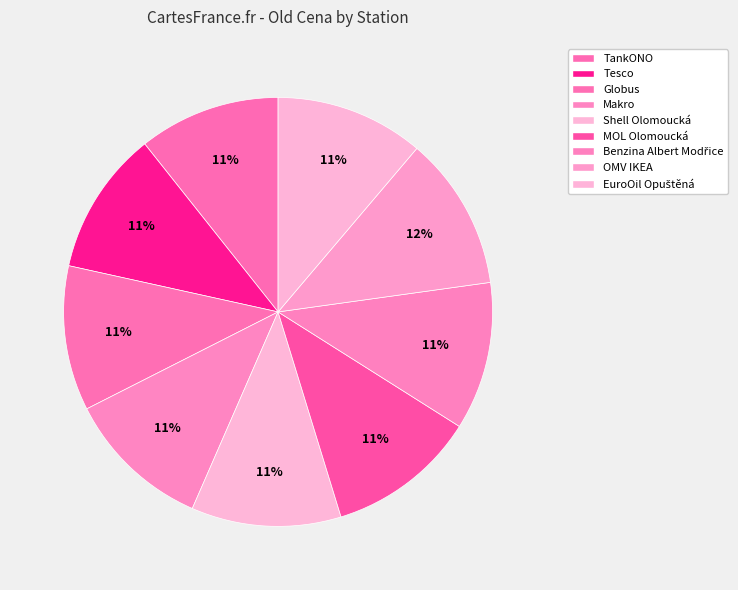

What is the total percentage of TankONO and Tesco?

21.5%